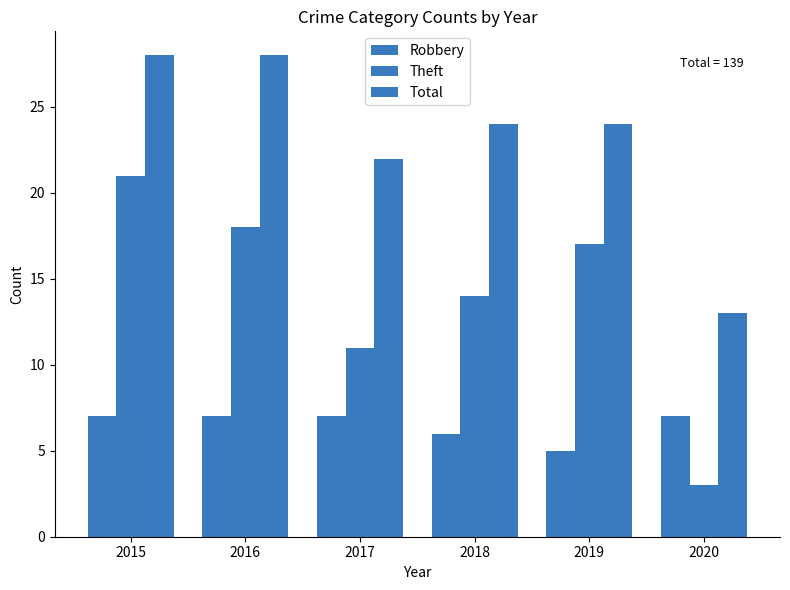

At which category is the sum across all series the highest?

2015